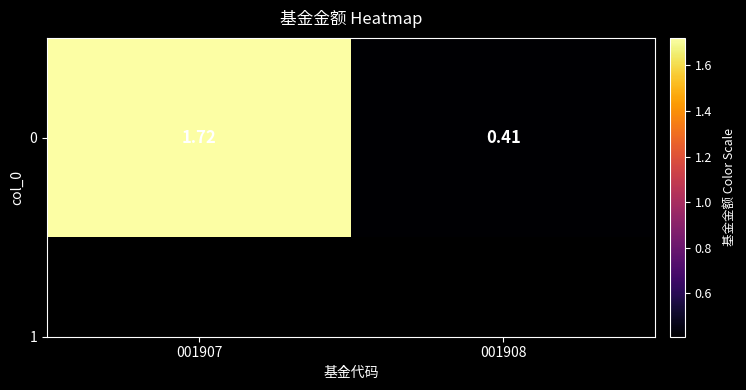

What is the smallest value displayed?

0.4